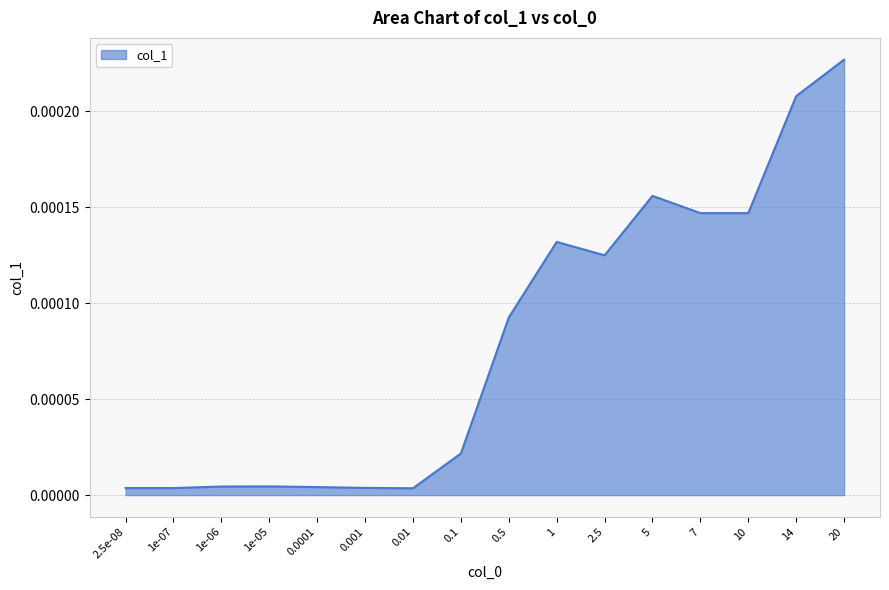

Which label corresponds to the largest value in the chart?

20